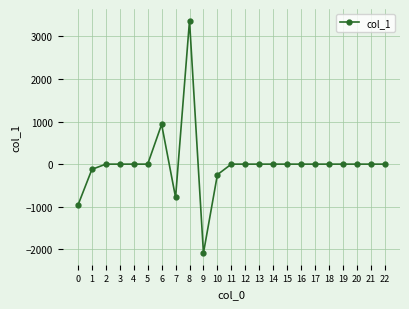

How many data points are less than 0?

5